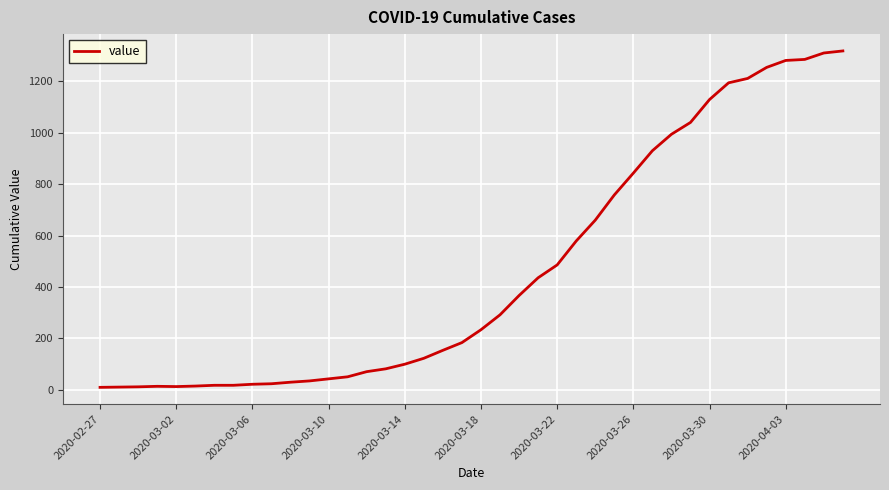

What is the maximum value shown in the chart?

1318